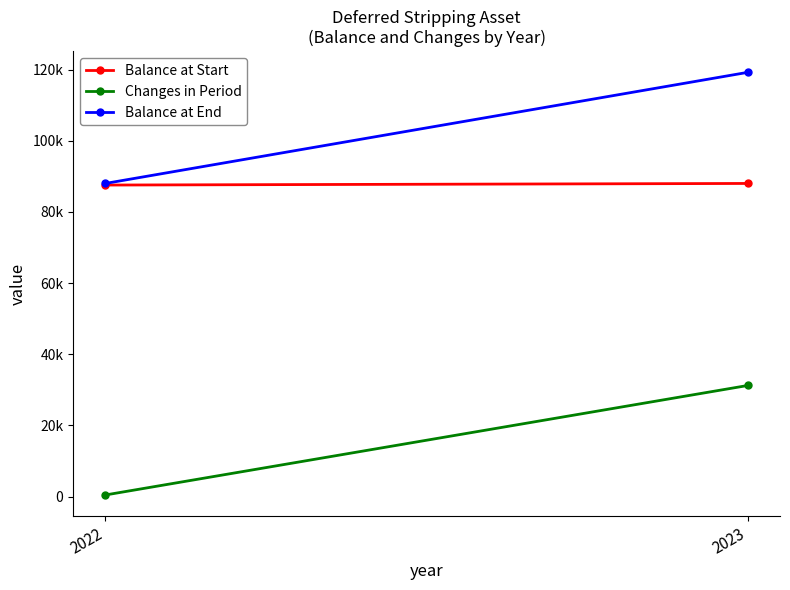

What is the difference between the maximum and minimum values in the Balance at Start series?

449